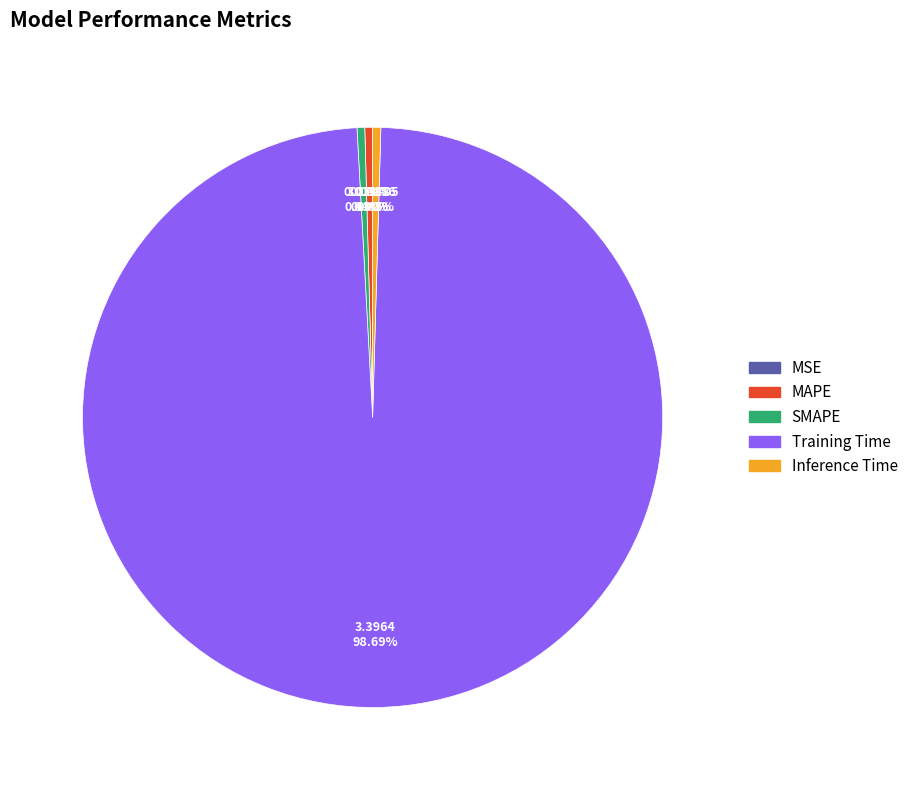

Which category has the biggest portion of the pie?

Training Time